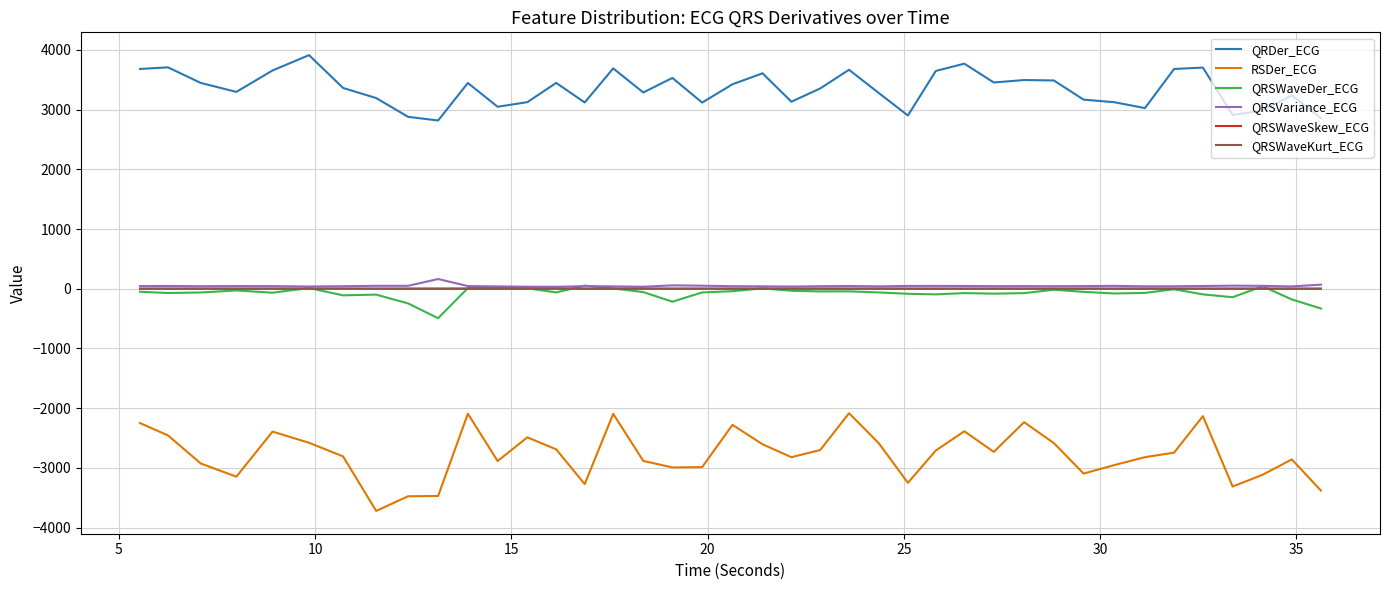

Is this an area chart (filled region under the line)?

No